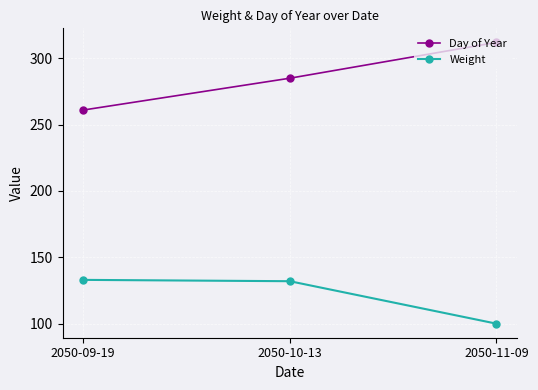

Rank the series by their average value, from highest to lowest.

Day of Year, Weight